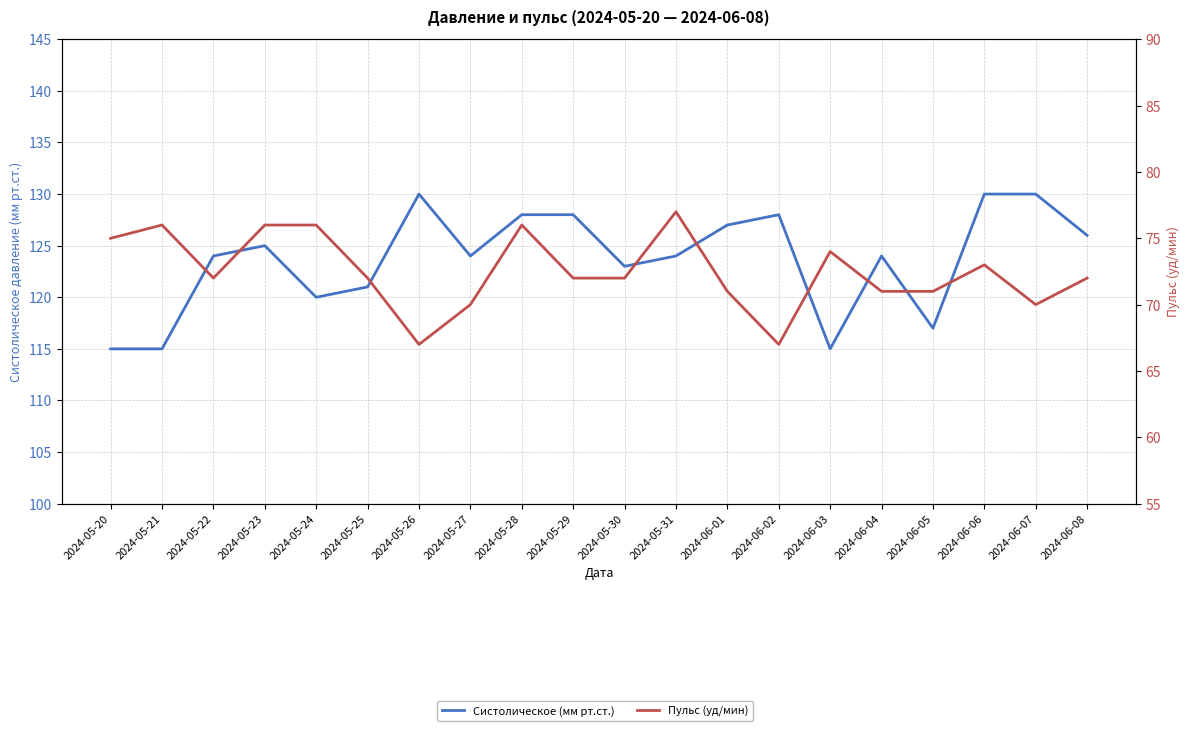

Is it true that Систолическое (мм рт.ст.) equals 115 at 2024-06-03?

True